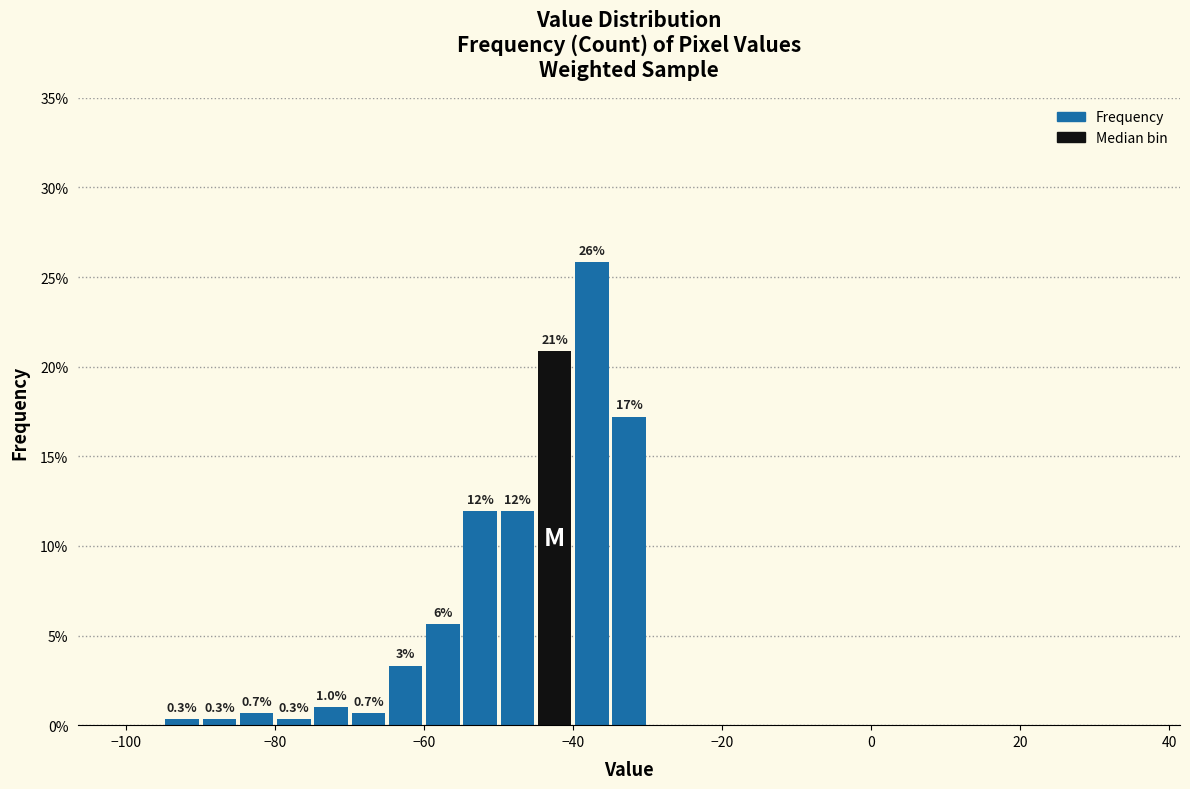

Around what value on the x-axis is the tallest bar? Give the approximate position of its centre, as read against the axis.

-38